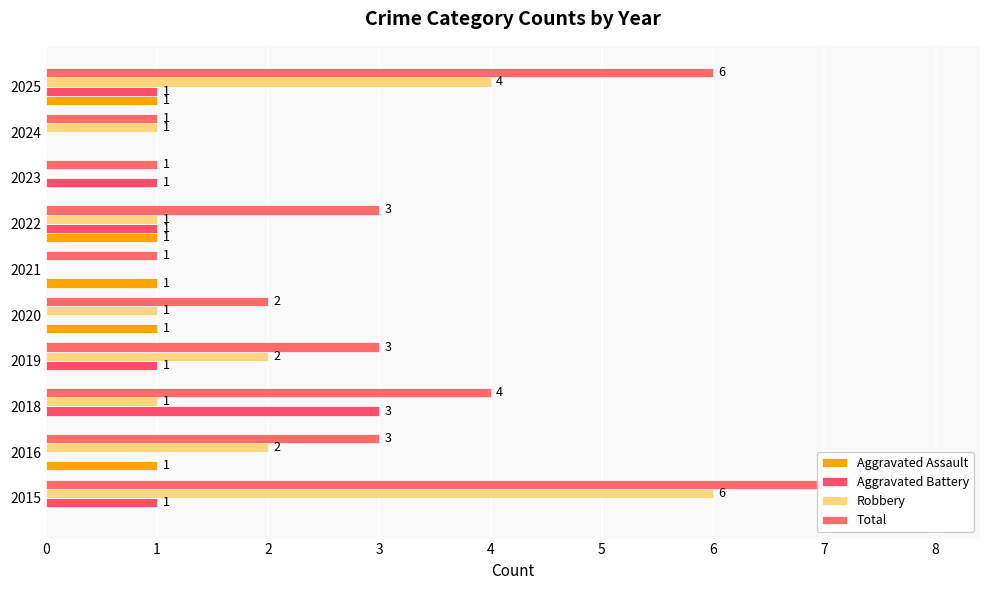

How many Total values are between 1 and 4?

8